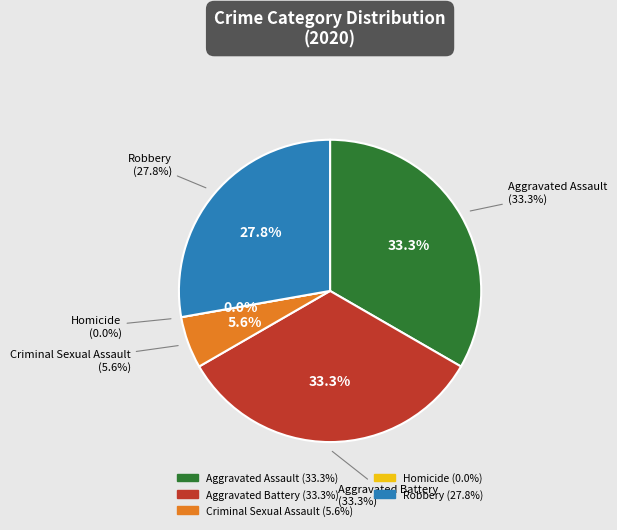

What portion of the pie excludes Homicide?

100.0%